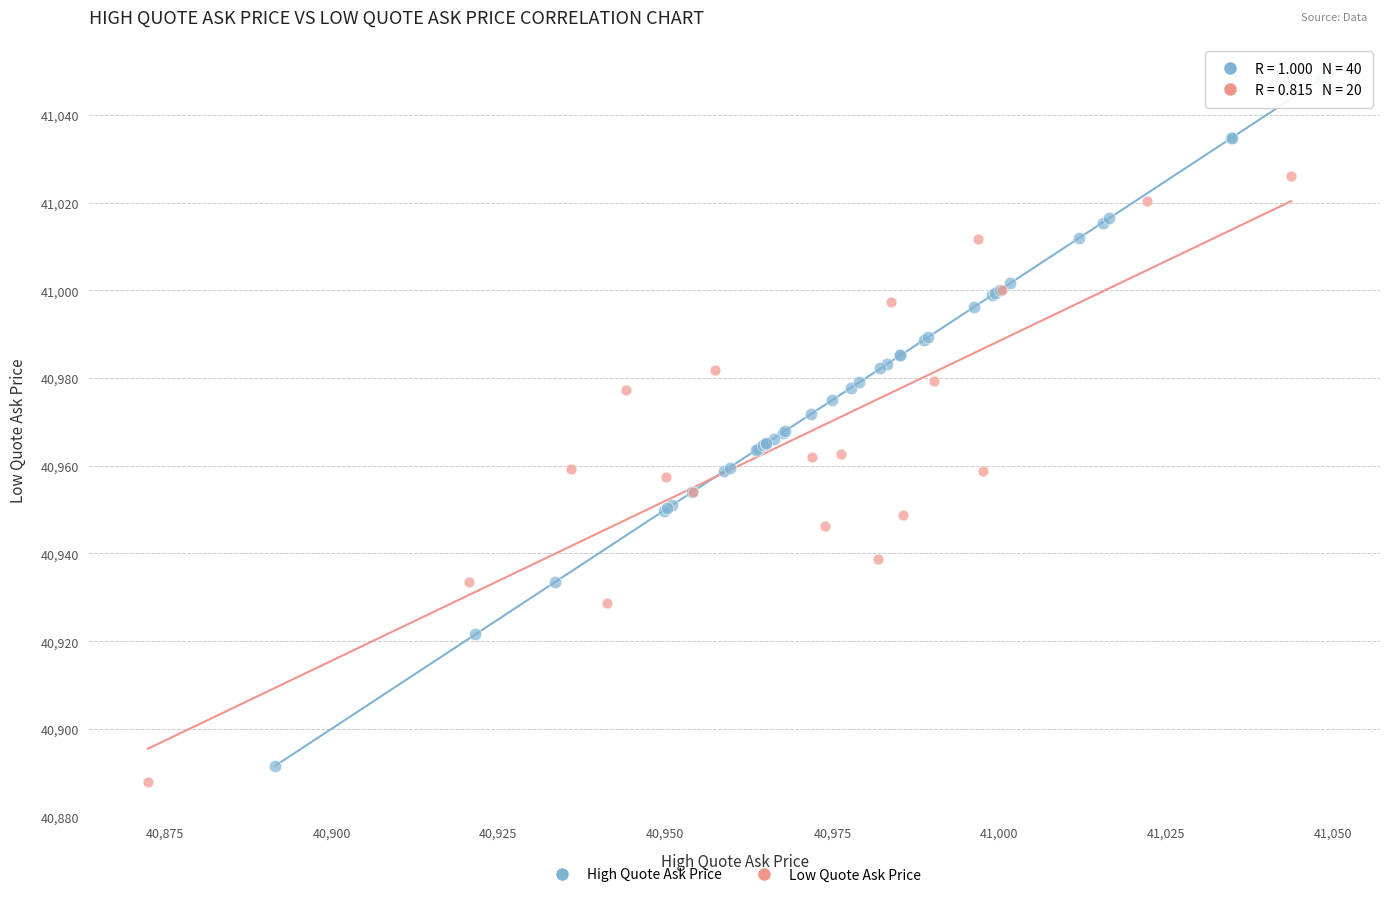

Which series has the widest spread of Y values?

High Quote Ask Price